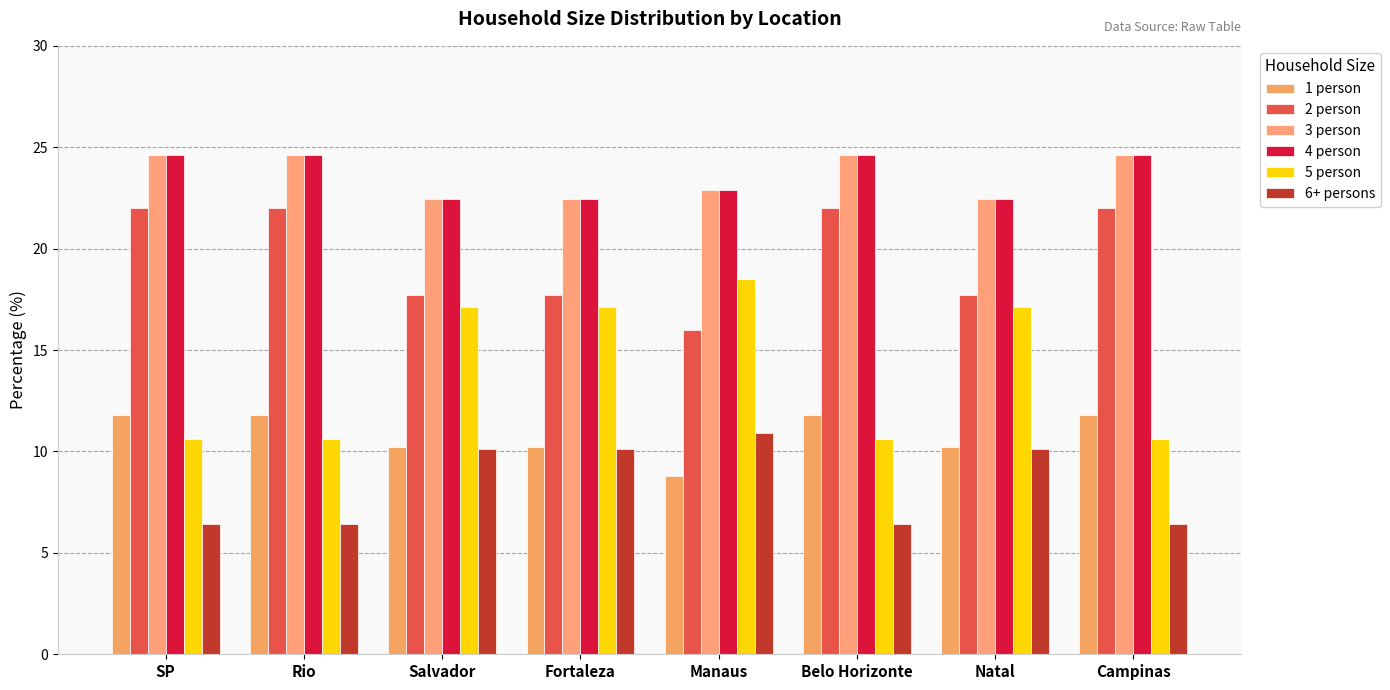

How many data points does each series have?

8